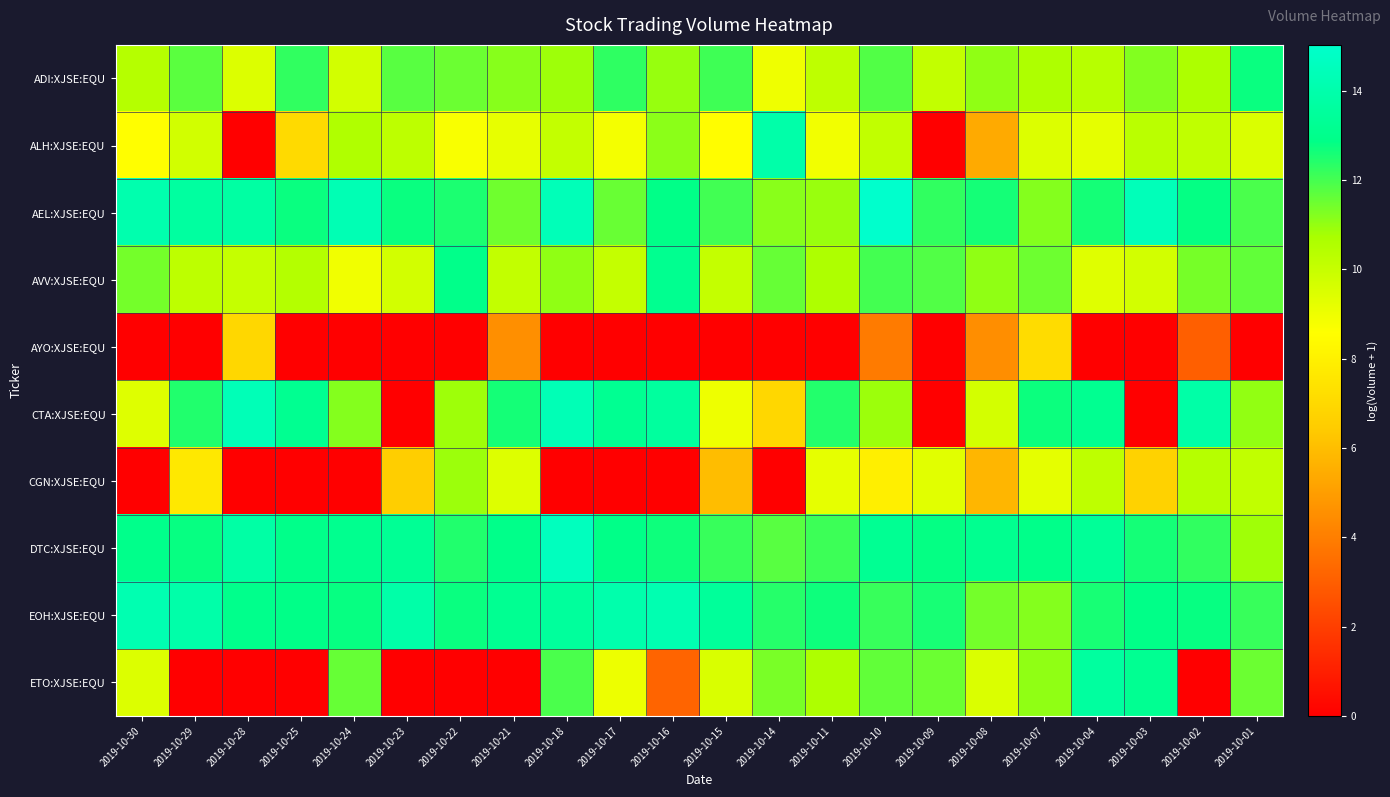

Which series has the widest spread of values?

CTA:XJSE:EQU